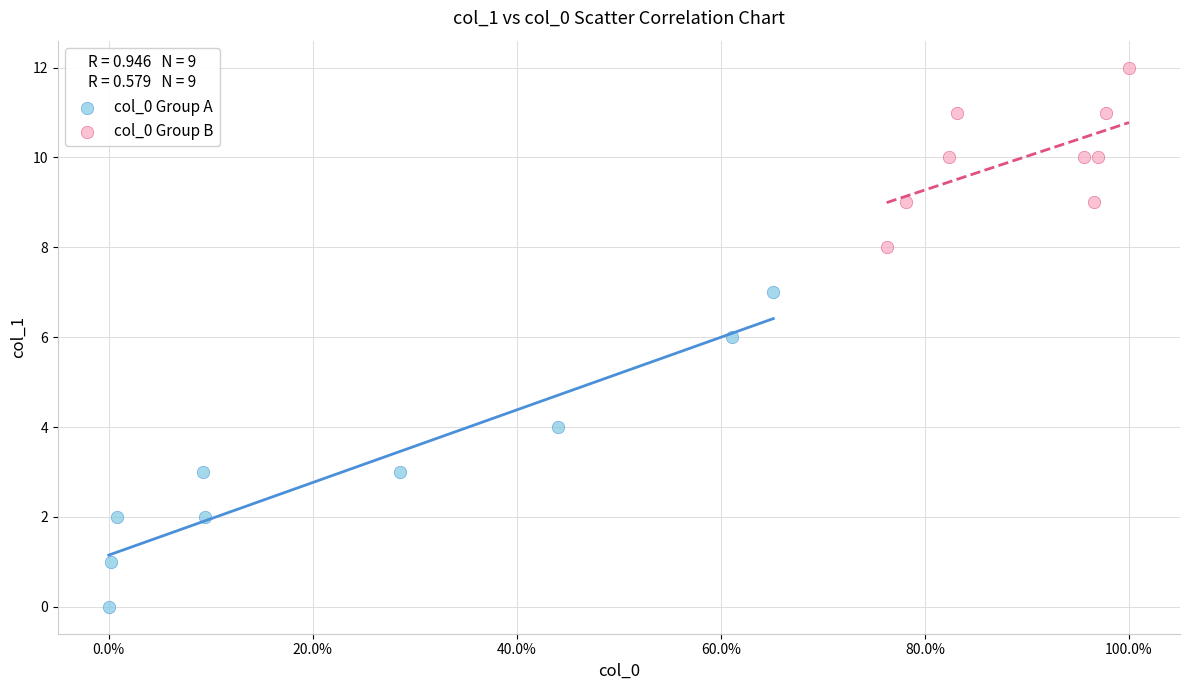

Which series contains the lowest Y value?

col_0 Group A